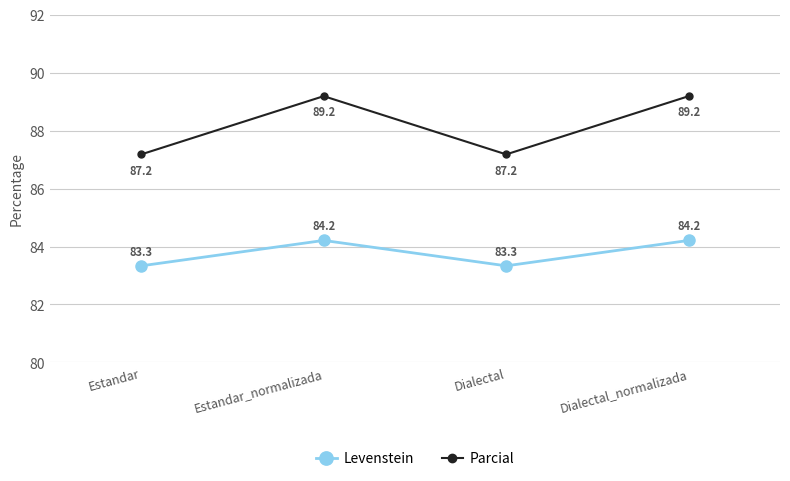

The value of Levenstein at Dialectal_normalizada is 34.1. True or false?

False